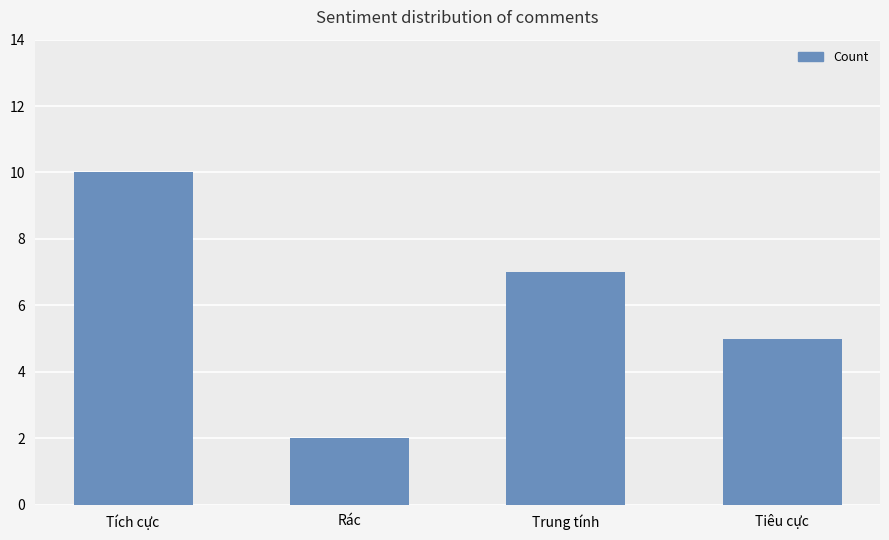

What position from the left is Rác?

2